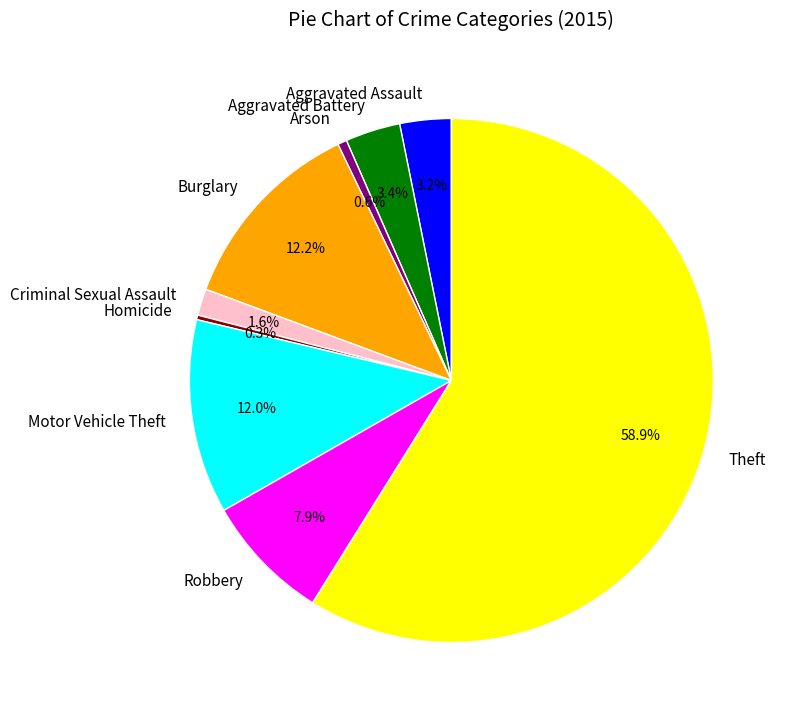

Which category has the biggest portion of the pie?

Theft